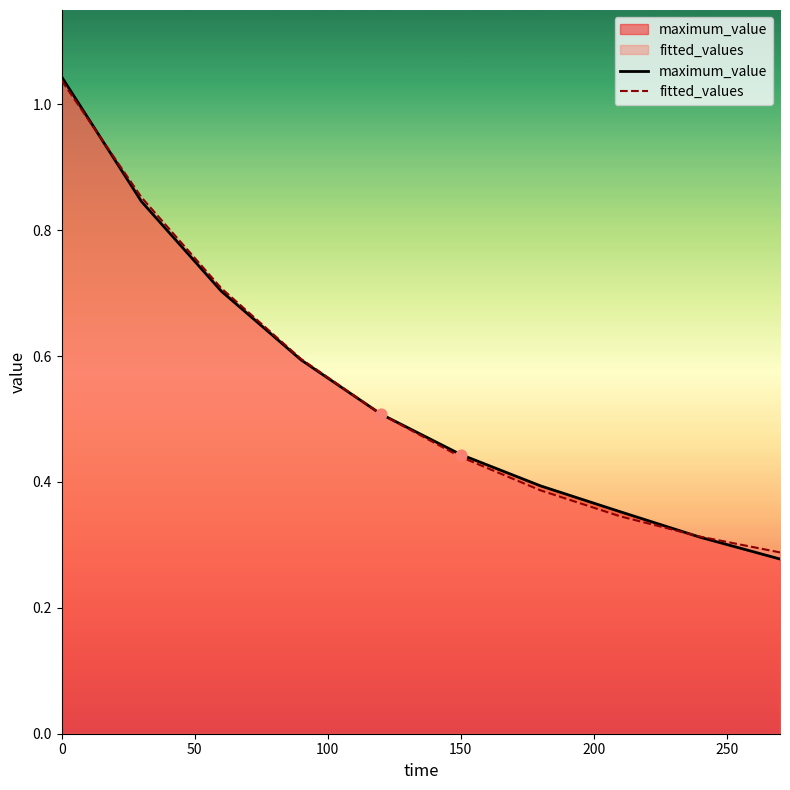

Which series reaches the maximum Y coordinate?

maximum_value